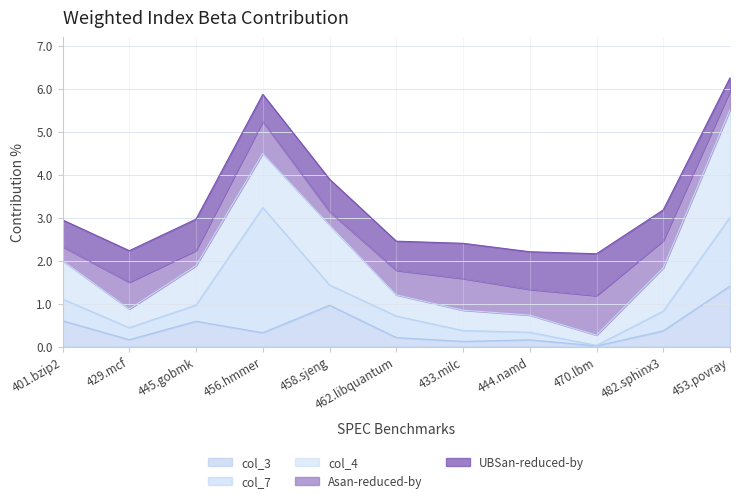

Is it true that col_4 equals 1.4 at 458.sjeng?

True